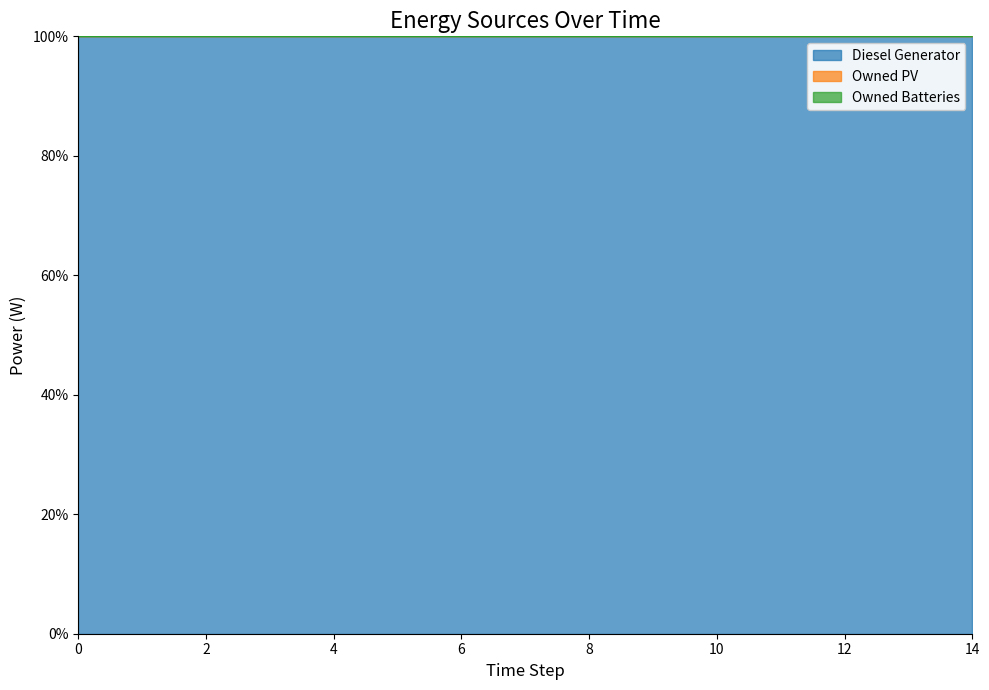

At which category is the sum across all series the highest?

2